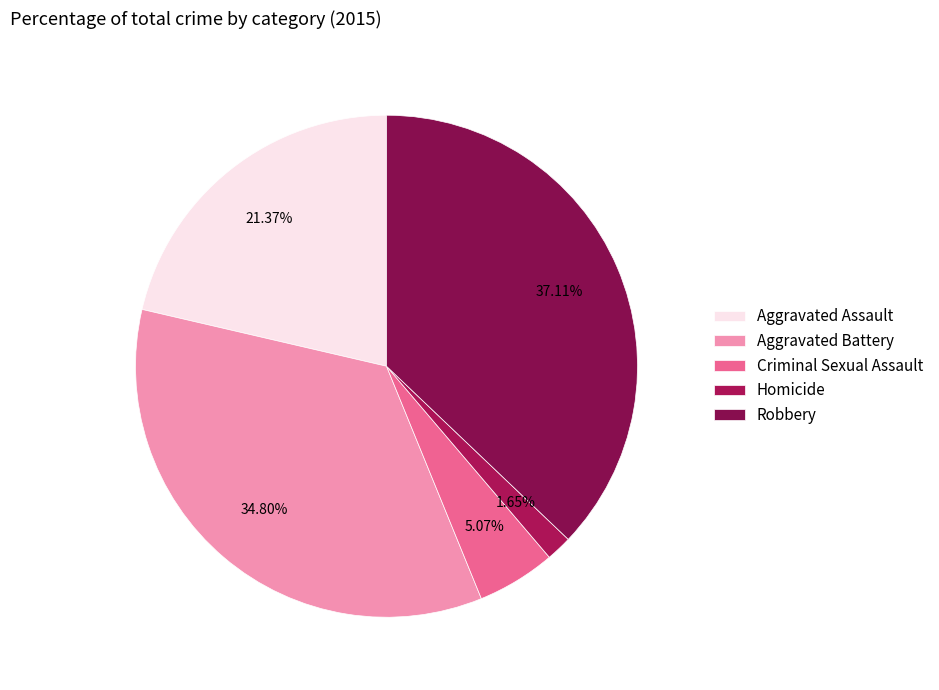

What percentage do Criminal Sexual Assault and Aggravated Battery together represent?

39.9%